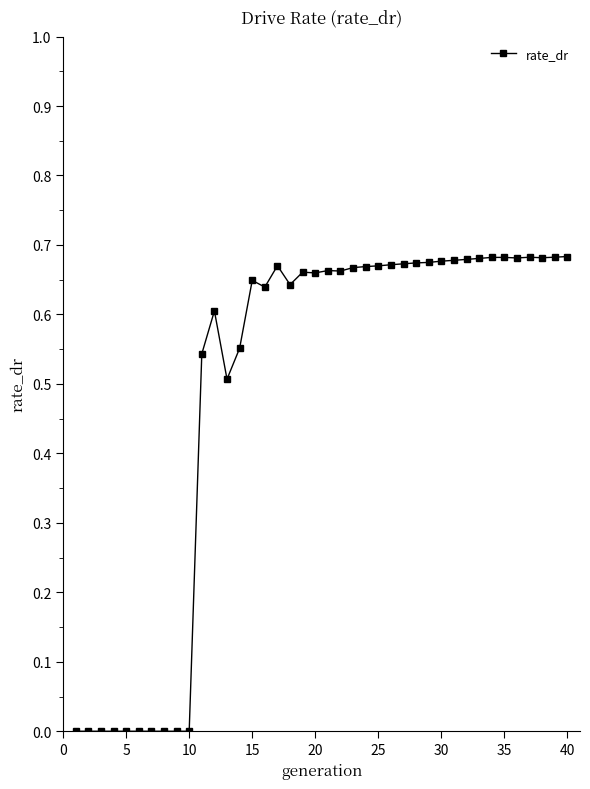

Reading left to right, list all the values displayed in this chart.

0.0	0.0	0.0	0.0	0.0	0.0	0.0	0.0	0.0	0.0	0.5	0.6	0.5	0.6	0.6	0.6	0.7	0.6	0.7	0.7	0.7	0.7	0.7	0.7	0.7	0.7	0.7	0.7	0.7	0.7	0.7	0.7	0.7	0.7	0.7	0.7	0.7	0.7	0.7	0.7